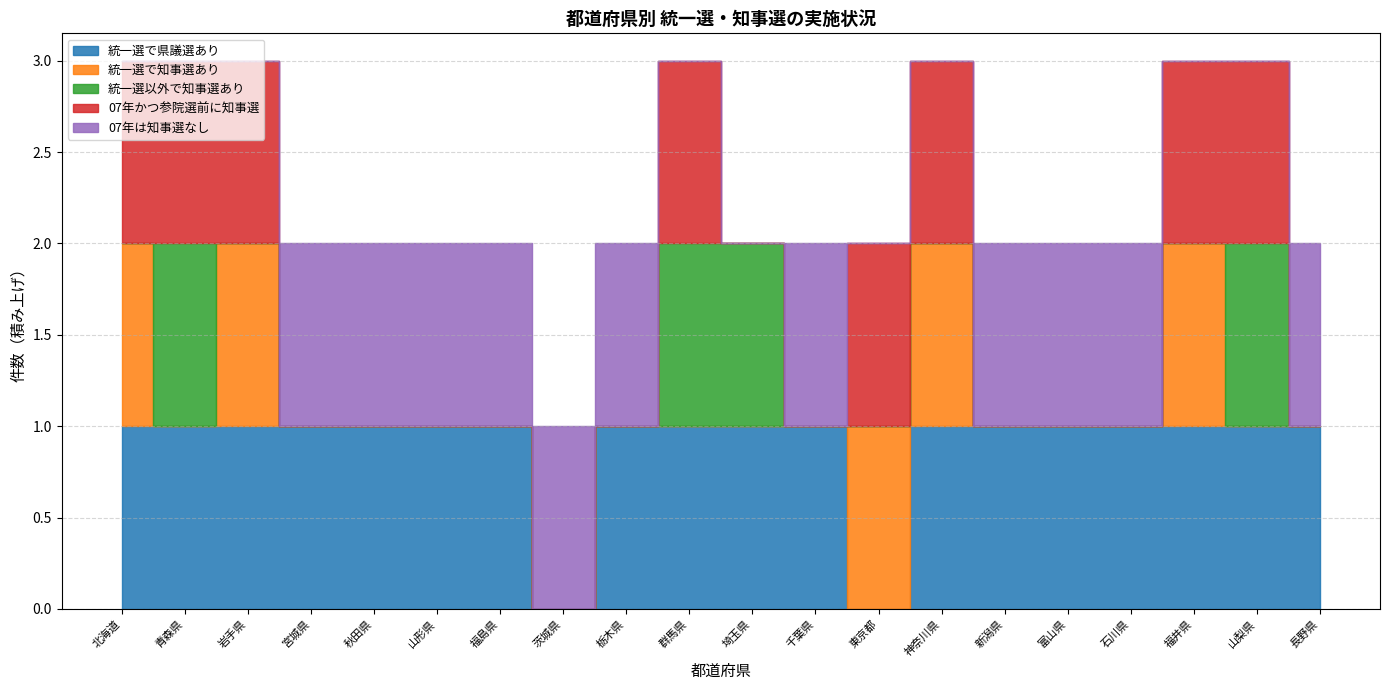

Is it true that 統一選で知事選あり equals 1 at 神奈川県?

True